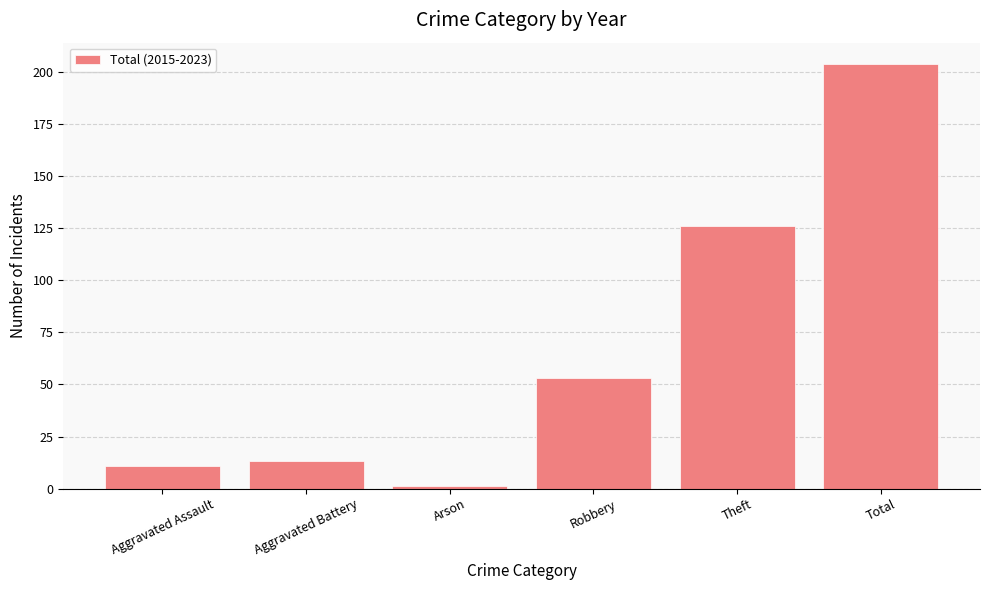

What is the label of the 1st bar from the left?

Aggravated Assault